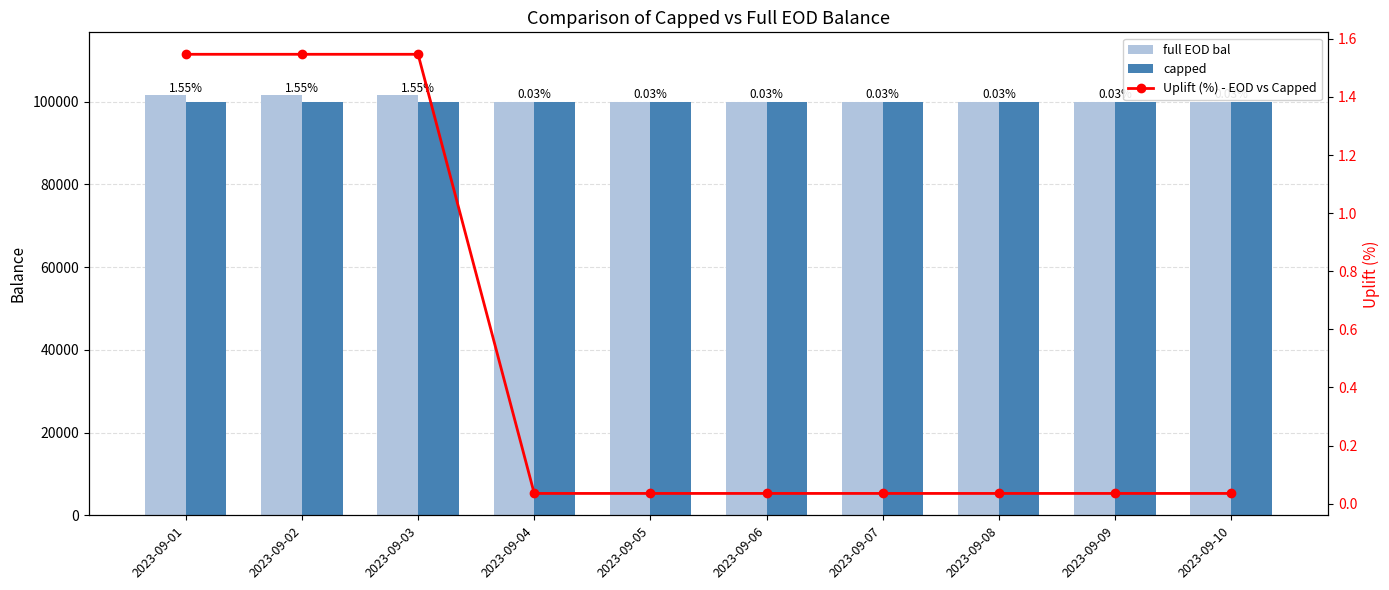

Reading right to left, extract all data points from this chart.

full EOD bal: 100035.0	100035.0	100035.0	100035.0	100035.0	100035.0	100035.0	101547.0	101547.0	101547.0
capped: 100000.0	100000.0	100000.0	100000.0	100000.0	100000.0	100000.0	100000.0	100000.0	100000.0
Uplift (%) - EOD vs Capped: 0.0	0.0	0.0	0.0	0.0	0.0	0.0	1.5	1.5	1.5